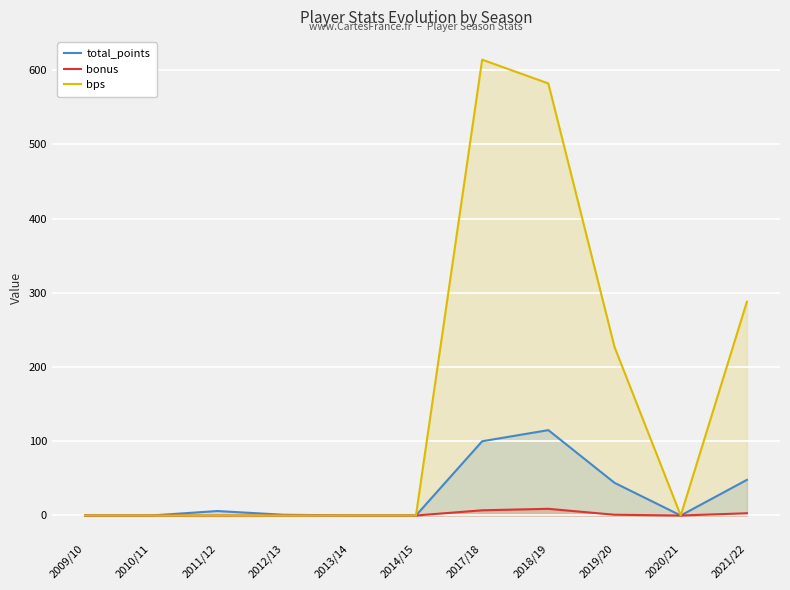

What is the greatest value displayed?

614